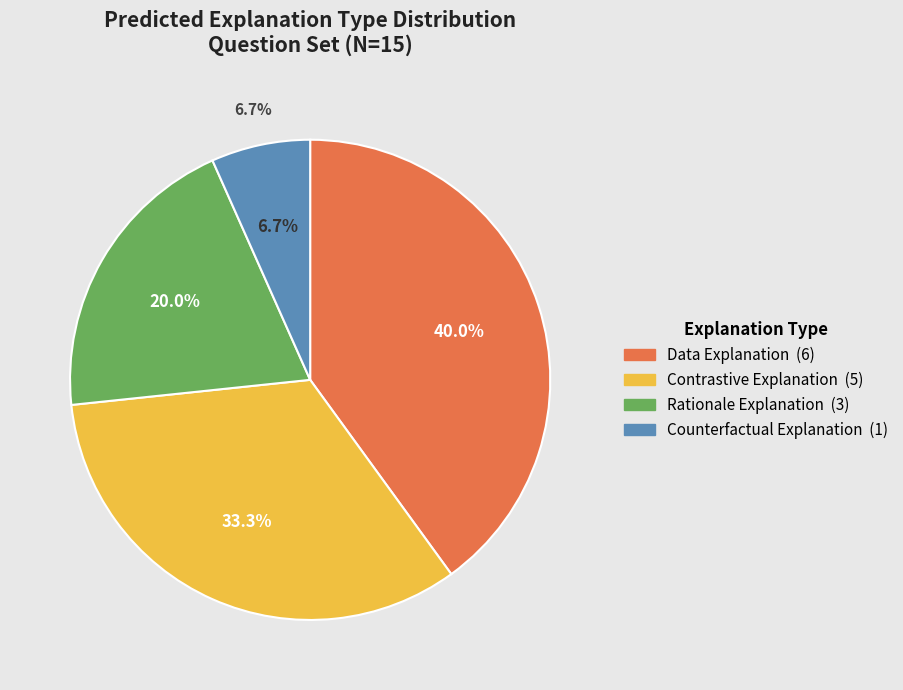

True or false: Data Explanation accounts for 40% of the total.

True